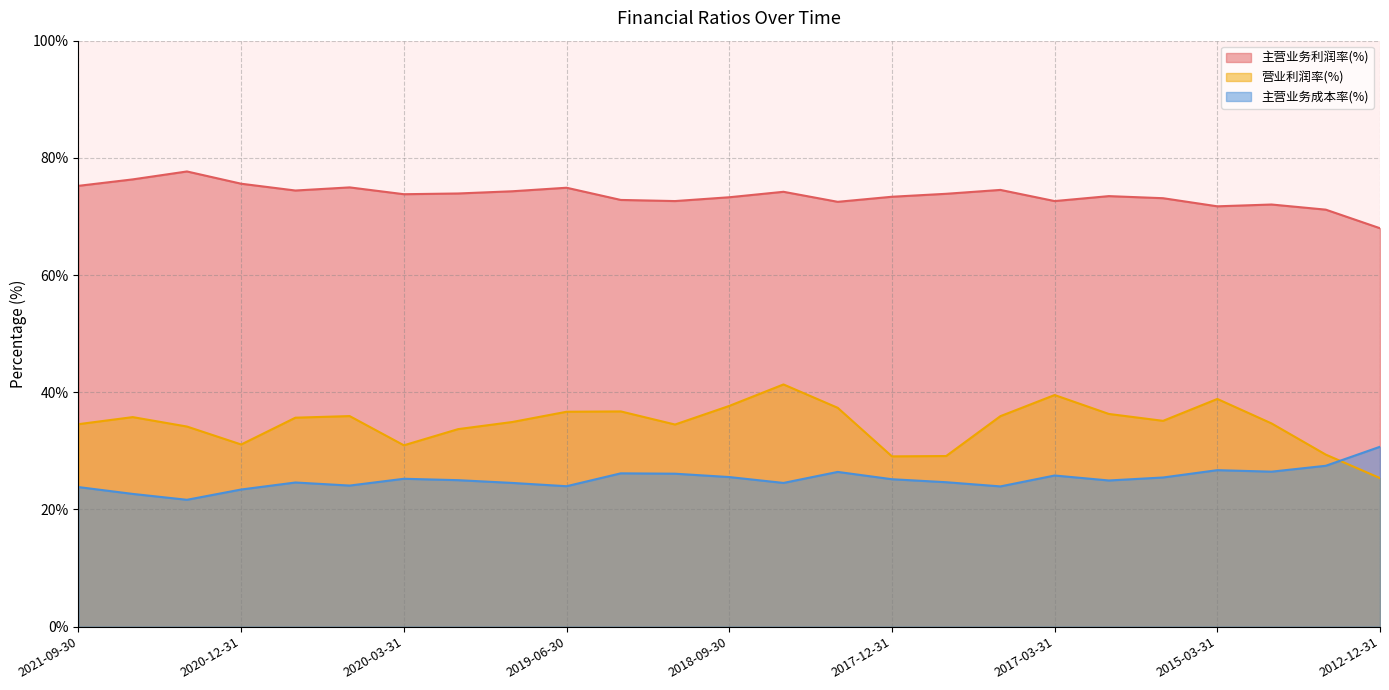

Does the chart have visible grid lines?

Yes